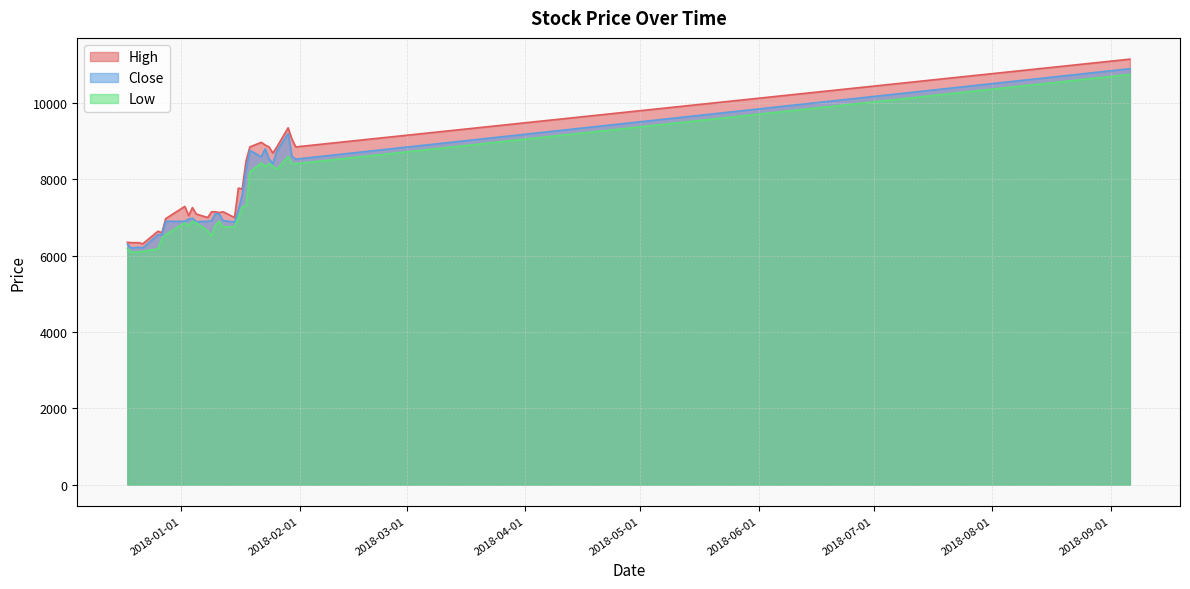

How many lines are shown in the chart?

3